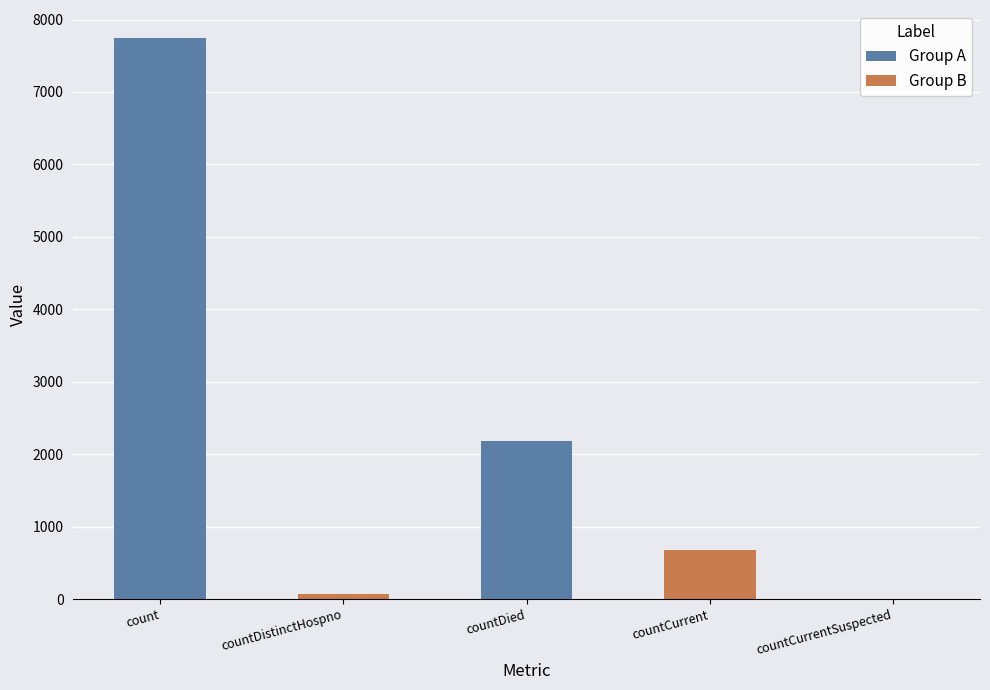

Reading right to left, extract all data points from this chart.

0	673	2182	76	7744